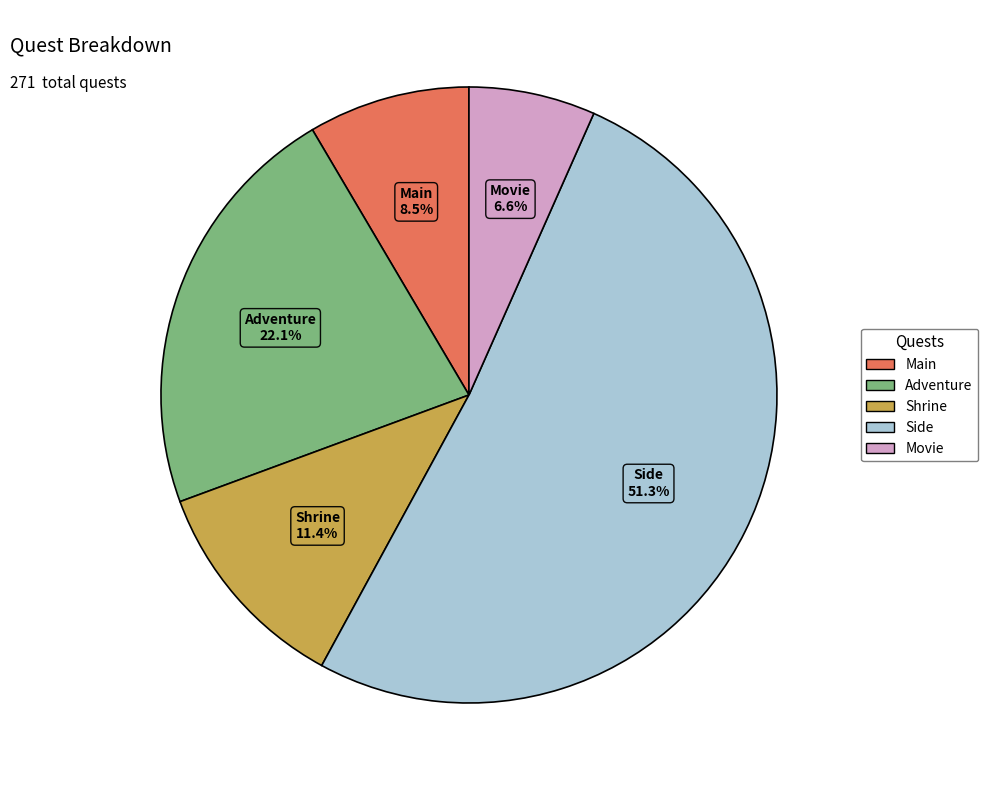

What is the ratio of the value at Movie to the value at Adventure?

0.3